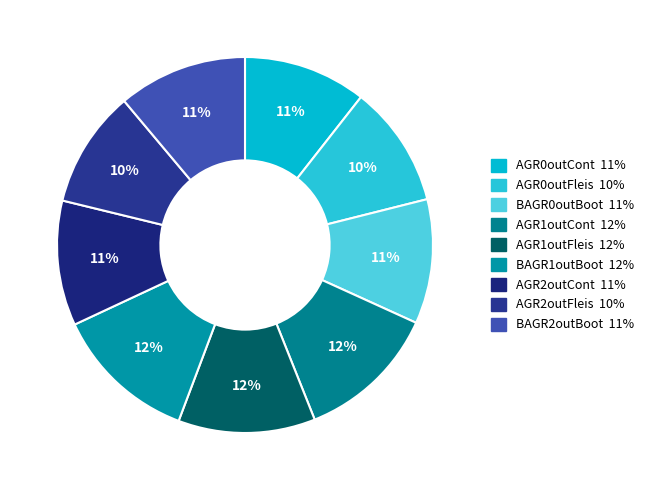

To the nearest percent, what percentage of the pie is BAGR0outBoot?

11%